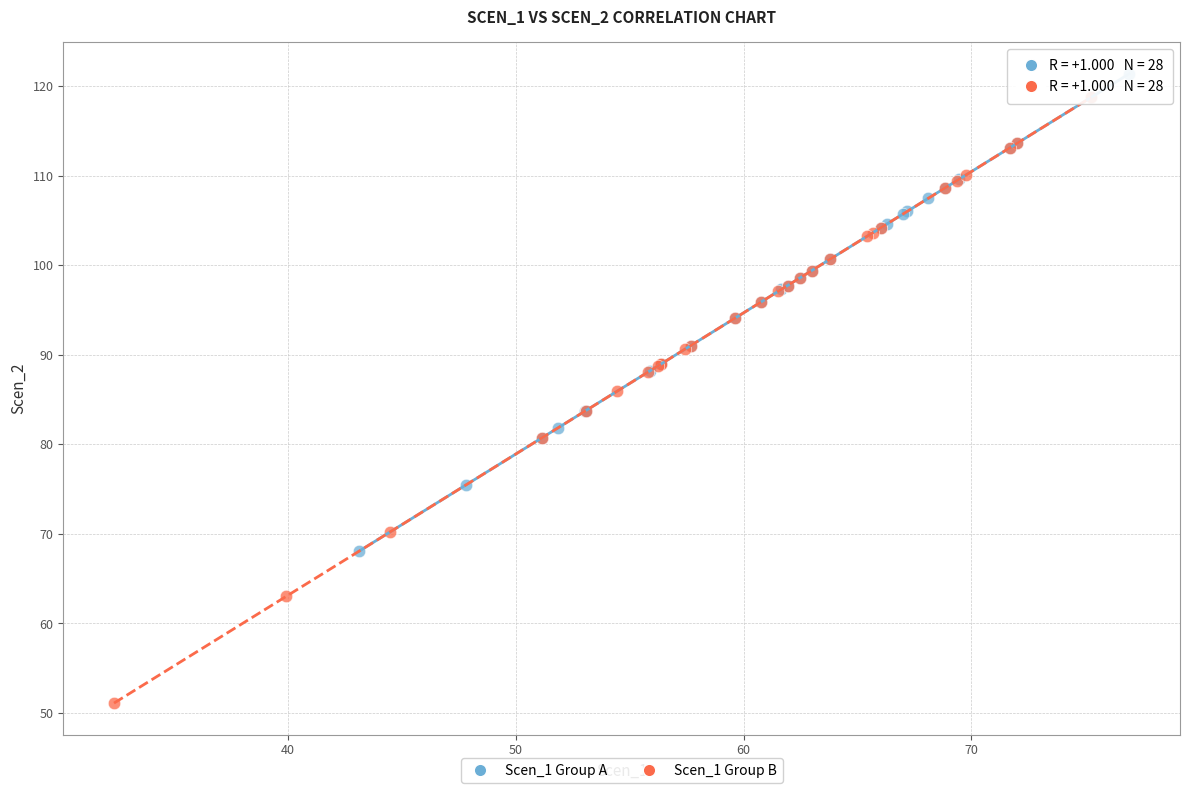

Which series has the widest spread of Y values?

Scen_1 Group B